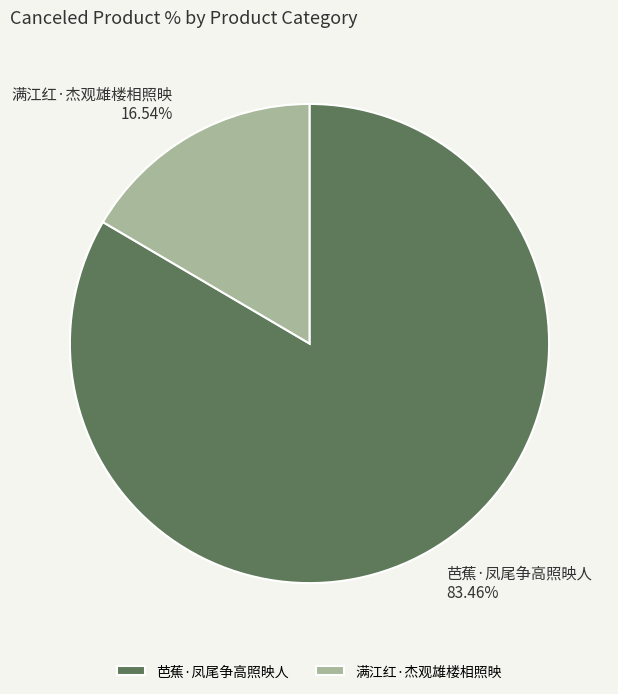

Does 芭蕉·凤尾争高照映人 represent more than half of the total?

Yes